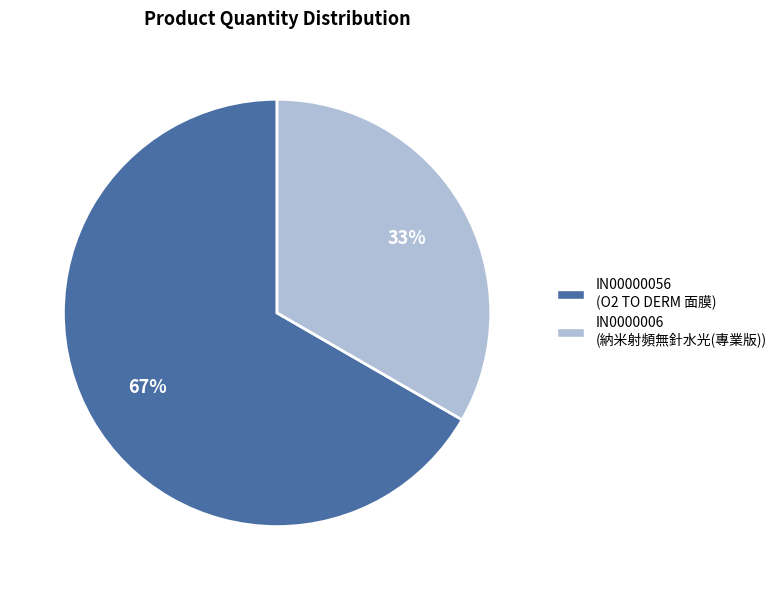

Which has a higher value, IN00000056 or IN0000006?

IN00000056